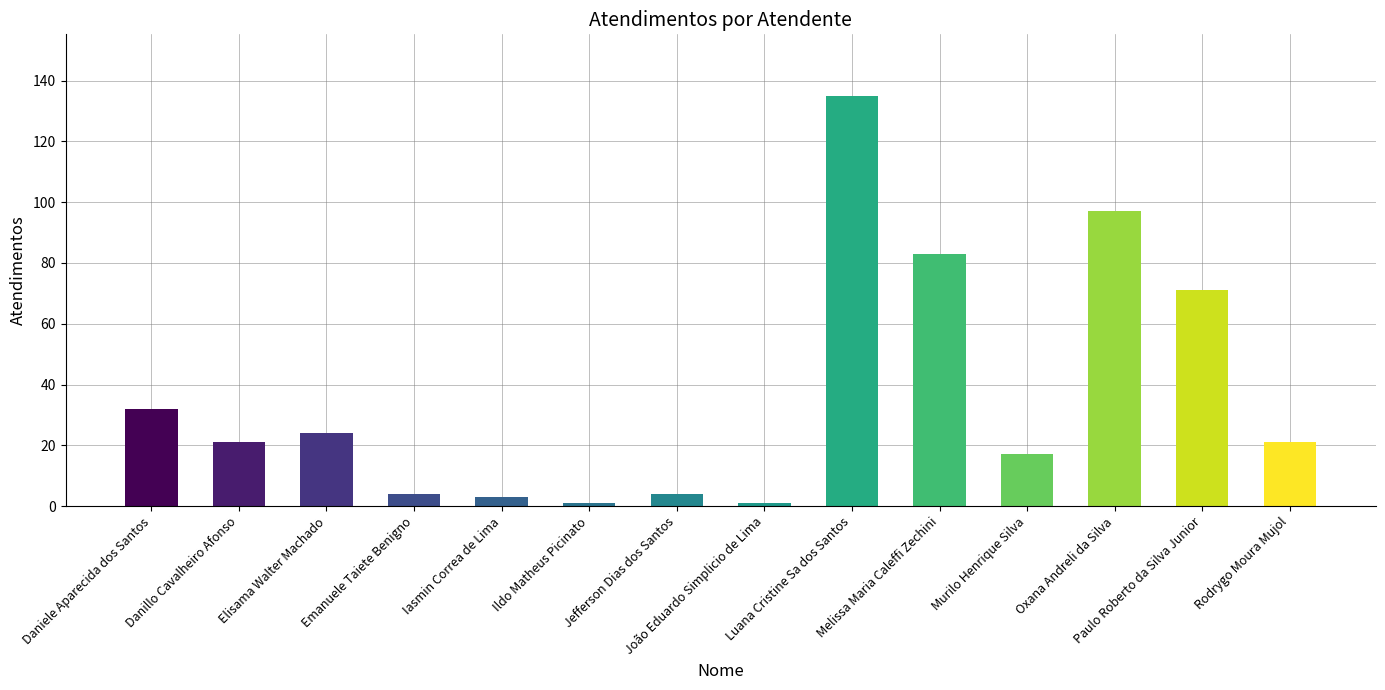

Does the chart contain any negative values?

No